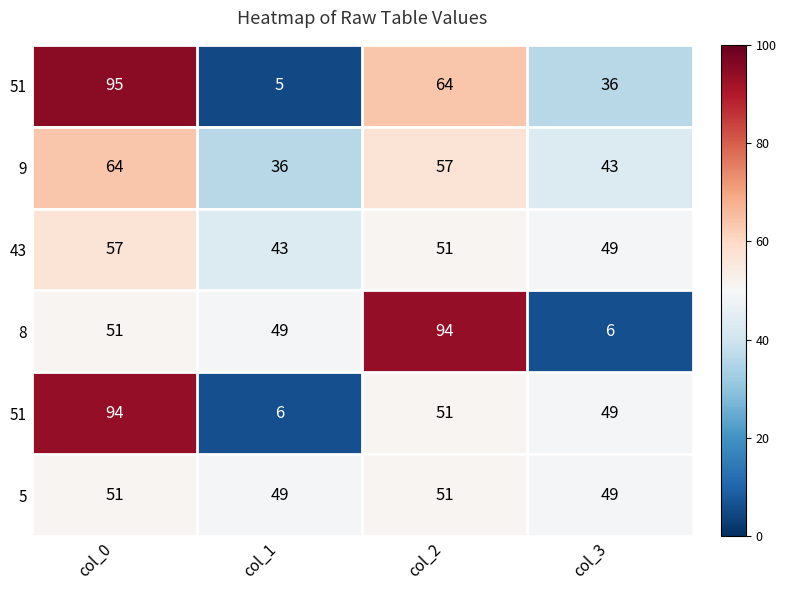

Which label corresponds to the largest value in the chart?

col_0